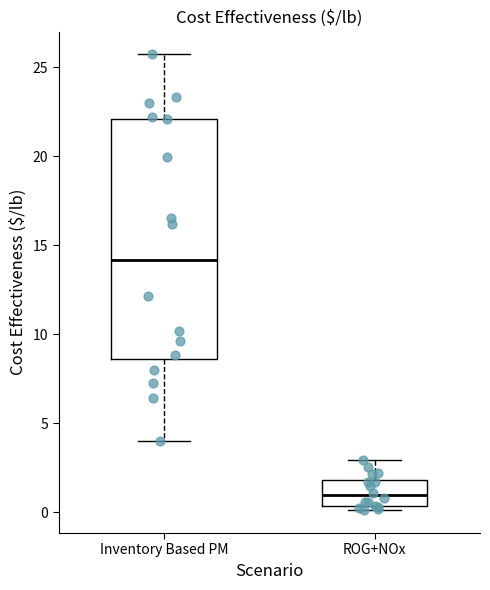

Where is the upper edge of the box for ROG+NOx on the y-axis? The values are not printed on the chart, so give them approximately, as read against the axis.

2.0